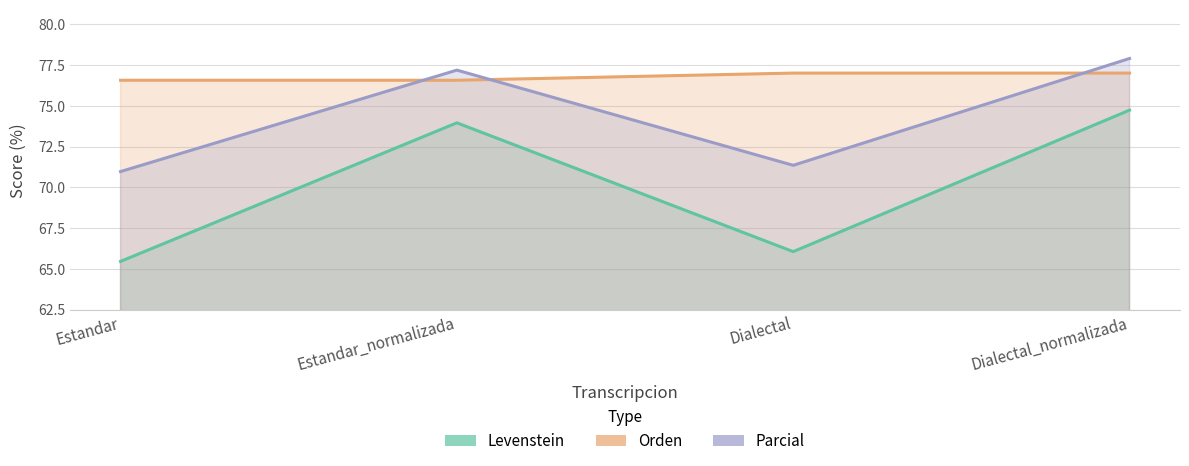

True or false: Levenstein and Parcial intersect in this chart.

False